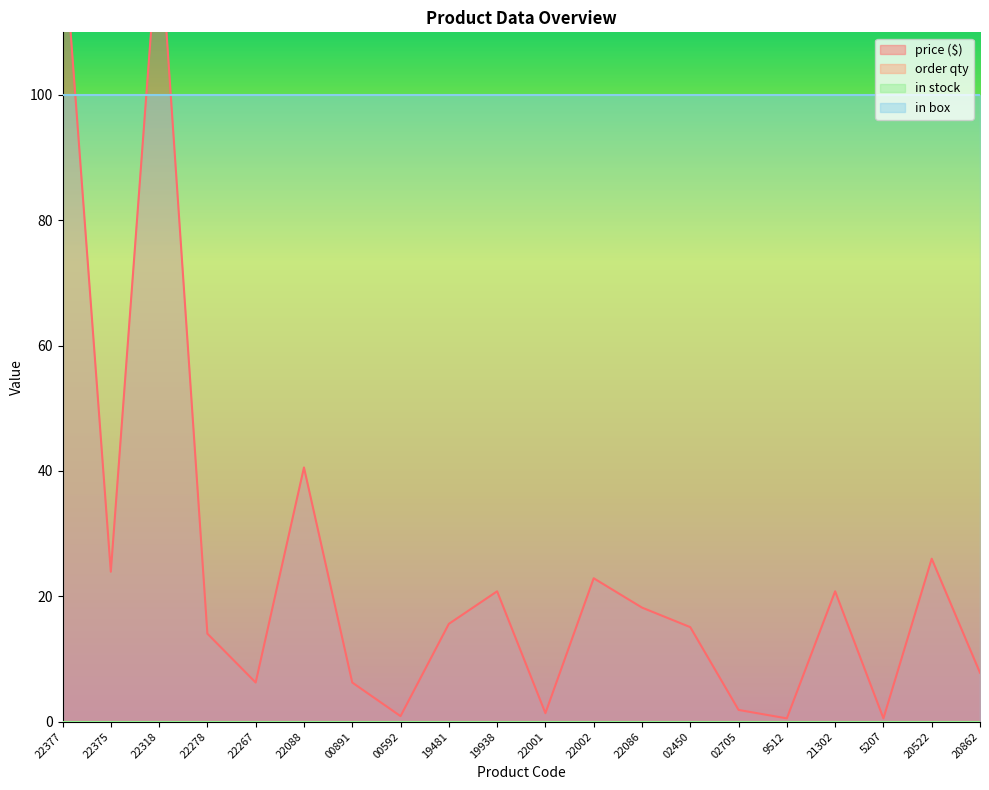

Which series has the largest total across all categories?

in box